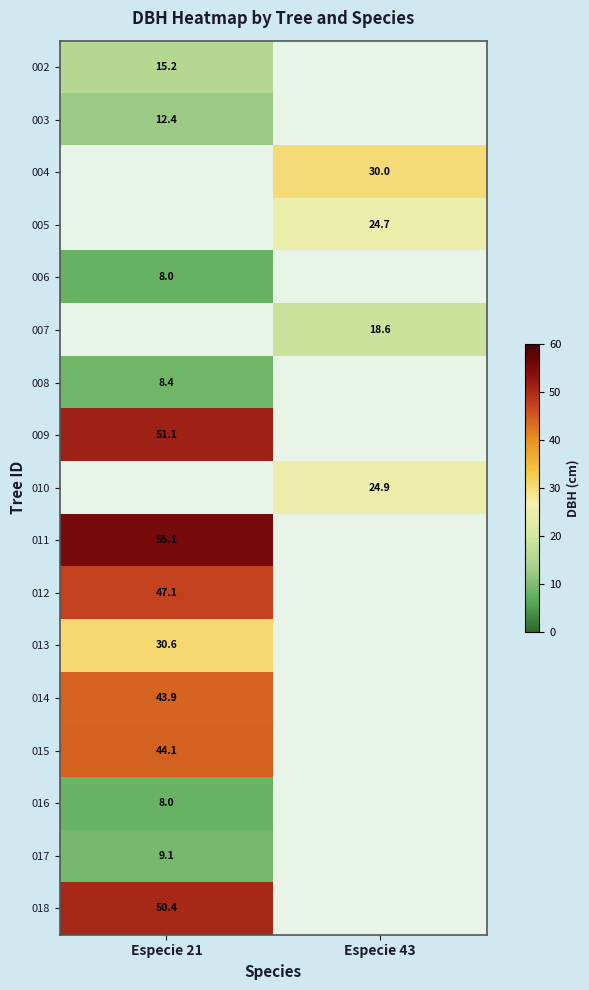

How many distinct data groups are displayed?

17